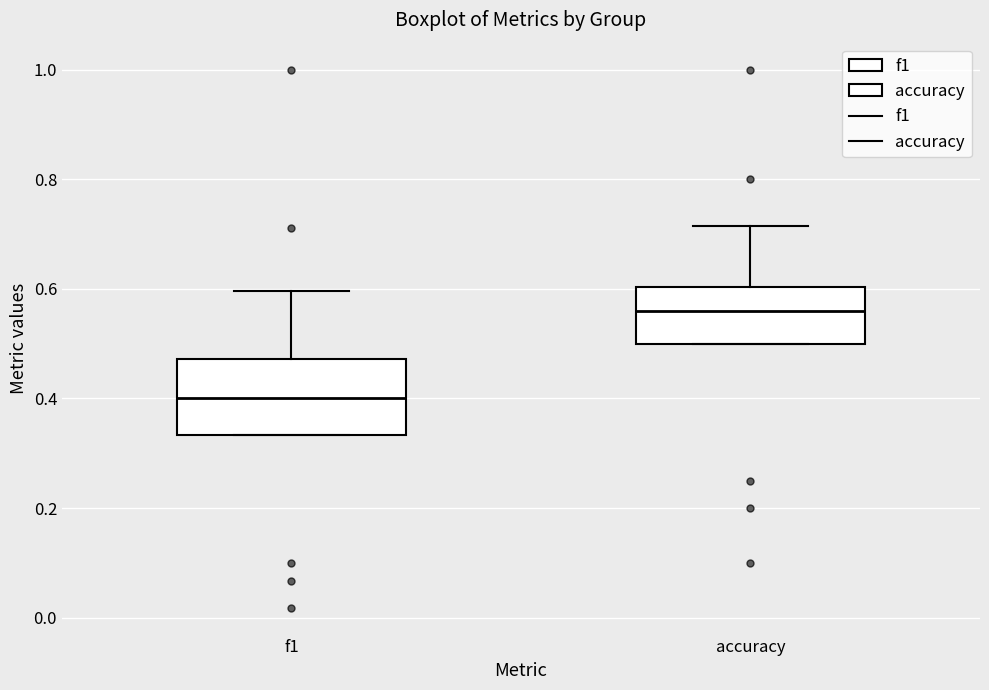

Where is the lower edge of the box for f1 on the y-axis? The values are not printed on the chart, so give them approximately, as read against the axis.

0.34